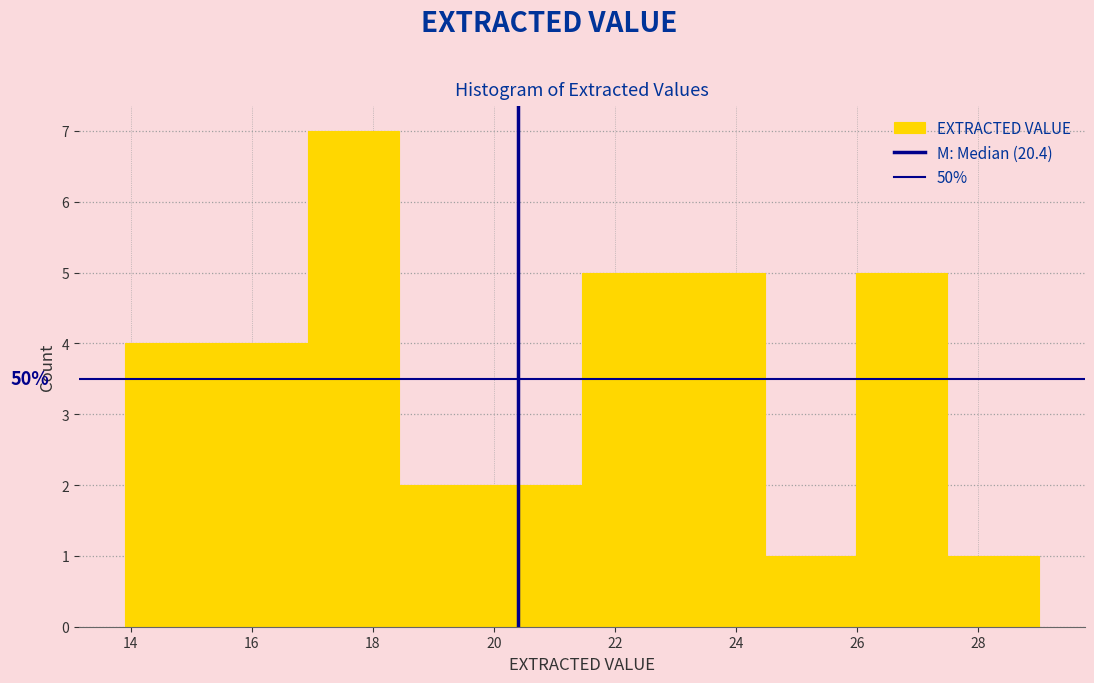

Over which range of the x-axis is the bar tallest?

17.0 to 18.4